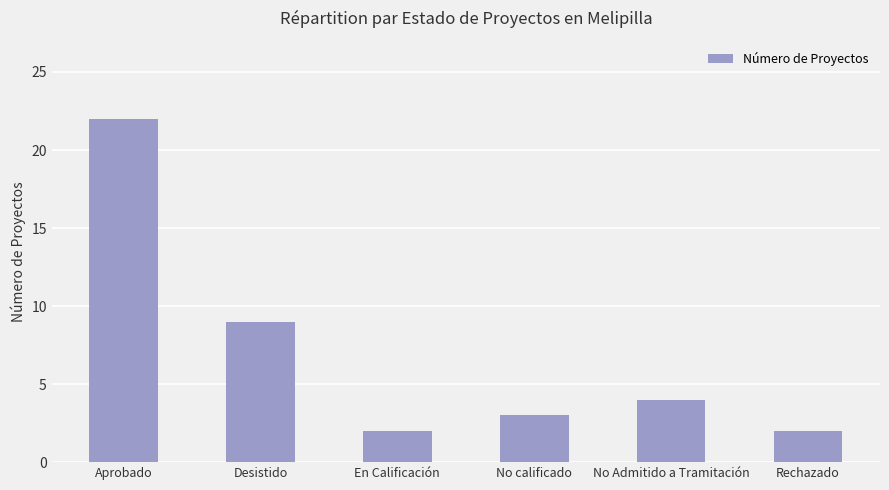

The value at En Calificación is 2. True or false?

True